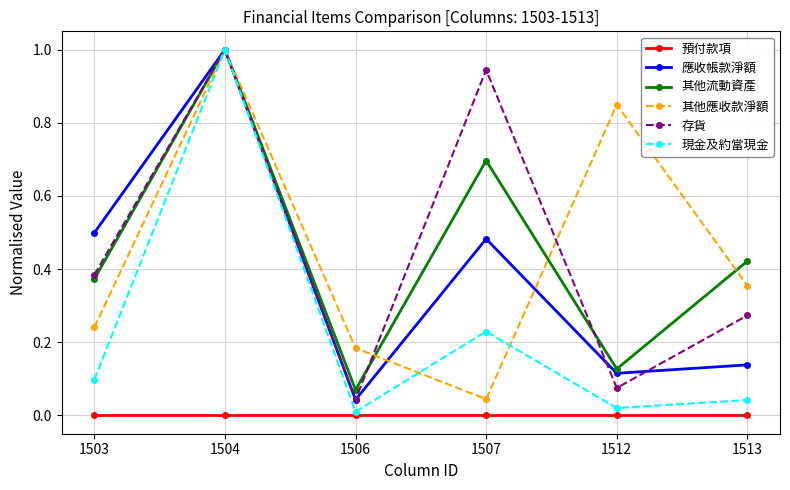

True or false: 存貨 and 預付款項 cross at least once.

False